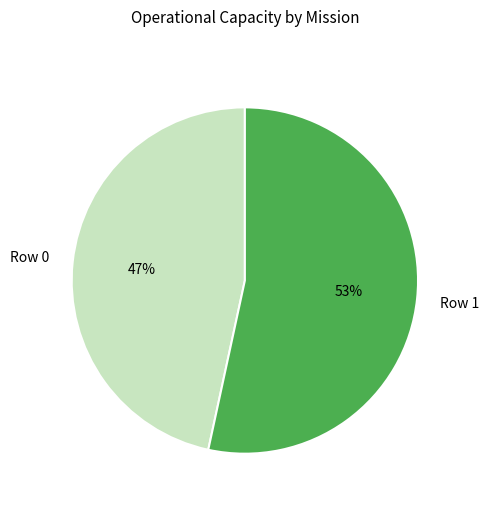

Is there a majority slice in this chart?

Yes